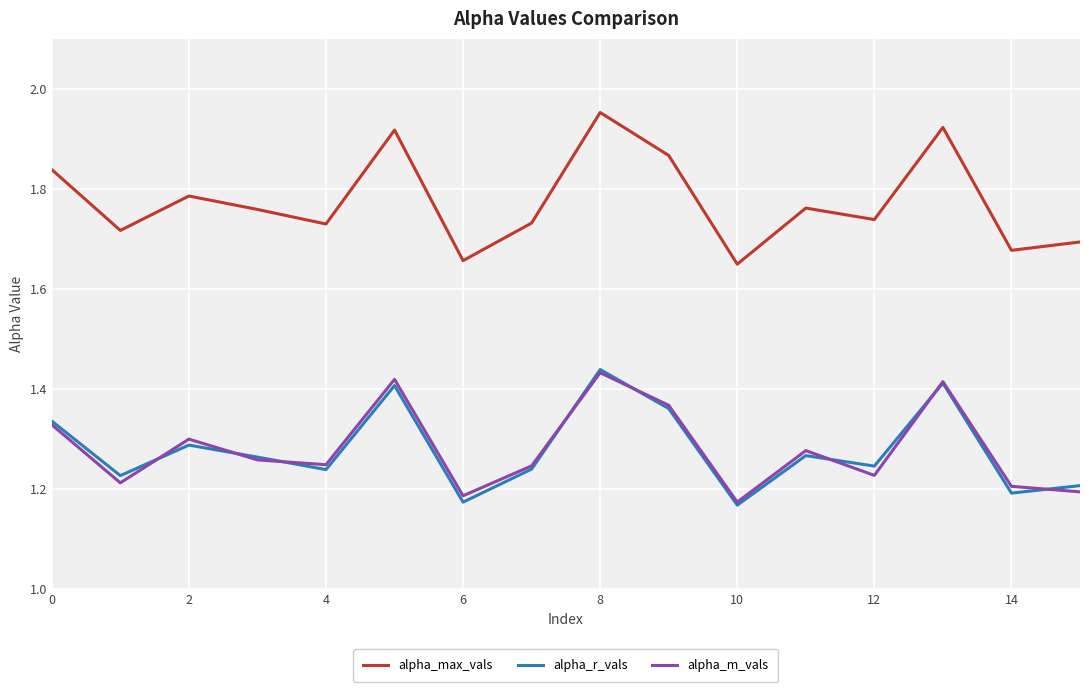

Which series has the largest total across all categories?

alpha_max_vals